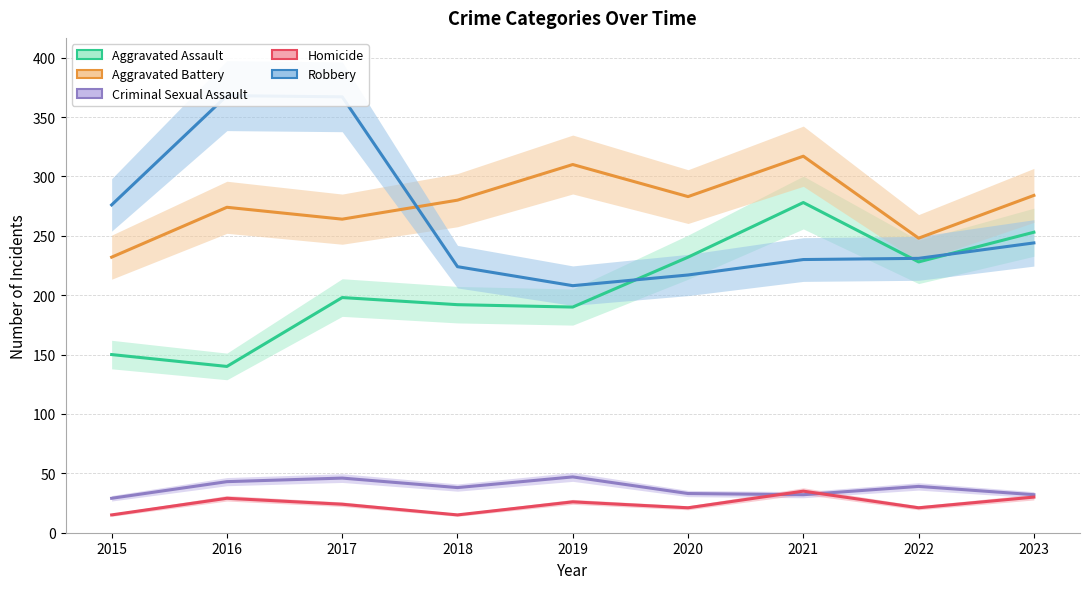

At how many categories does at least one series exceed 246?

9